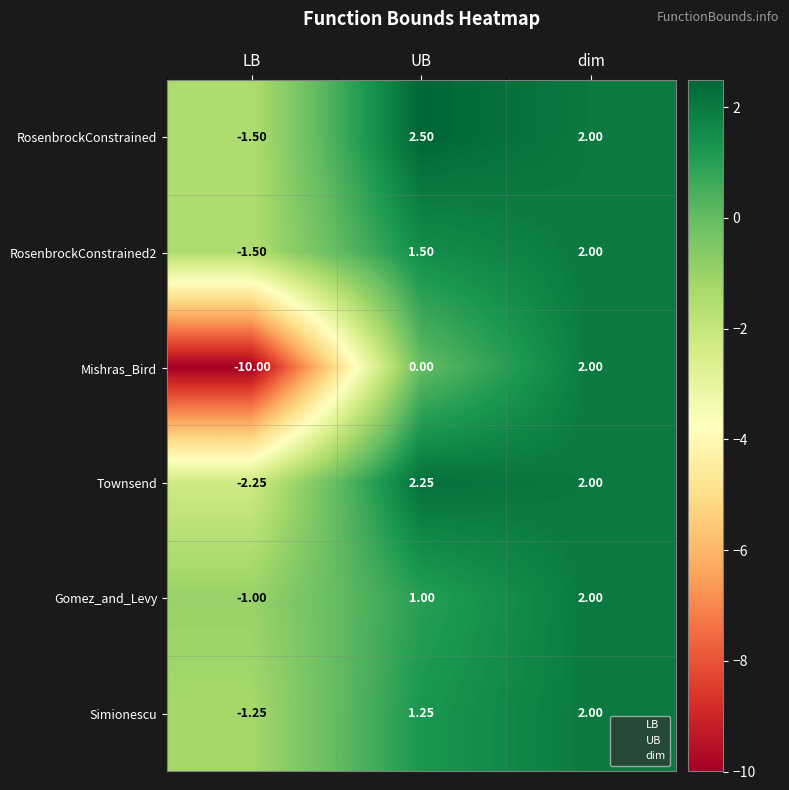

At which label is Gomez_and_Levy closest to 0?

LB